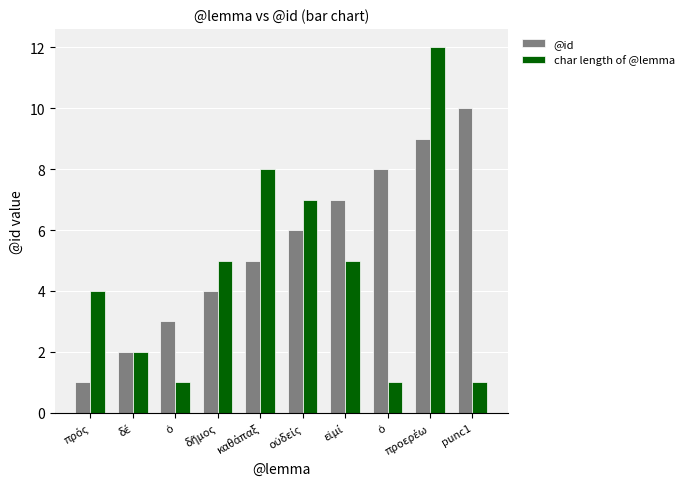

How many categories are shown in the chart?

10